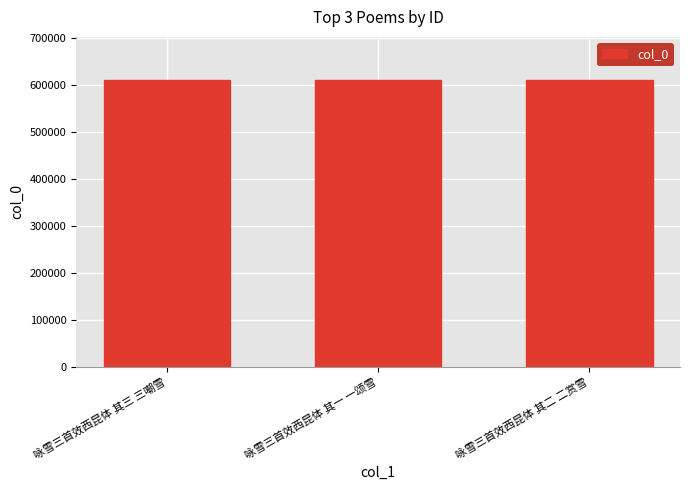

Read the value at 咏雪三首效西昆体 其三 三嘲雪.

611039